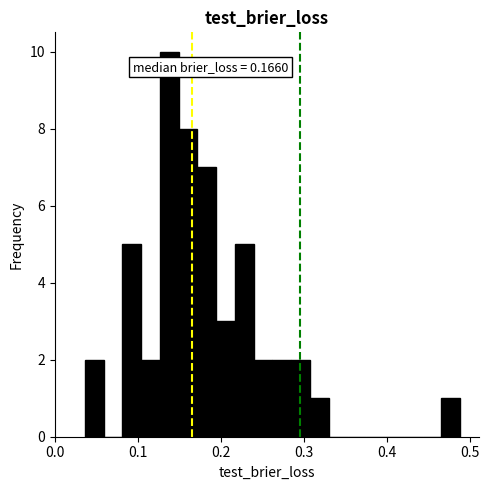

Around what value on the x-axis is the tallest bar? Give the approximate position of its centre, as read against the axis.

0.14